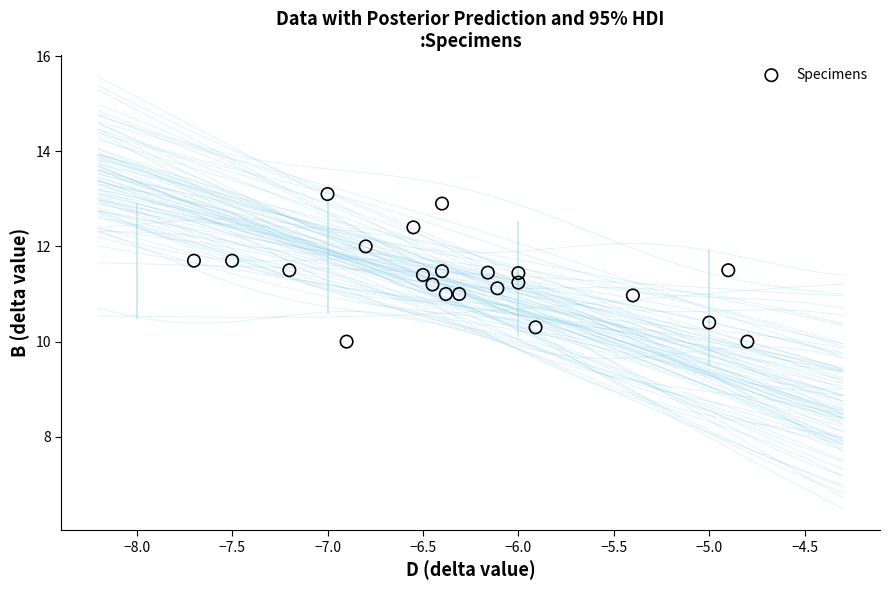

What is the range of Y values (max minus min)?

3.1